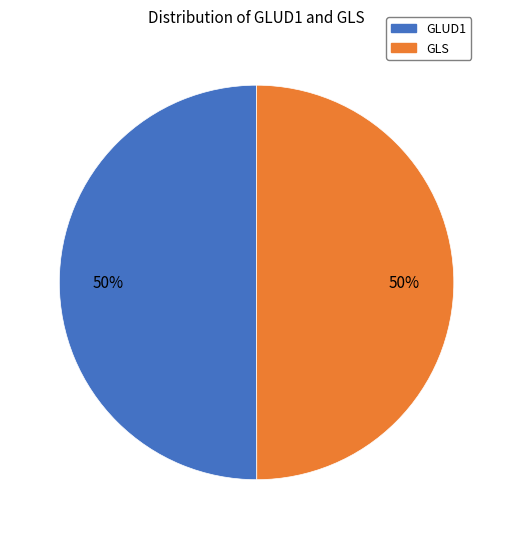

Is the sum of GLUD1 and GLS greater than half?

Yes